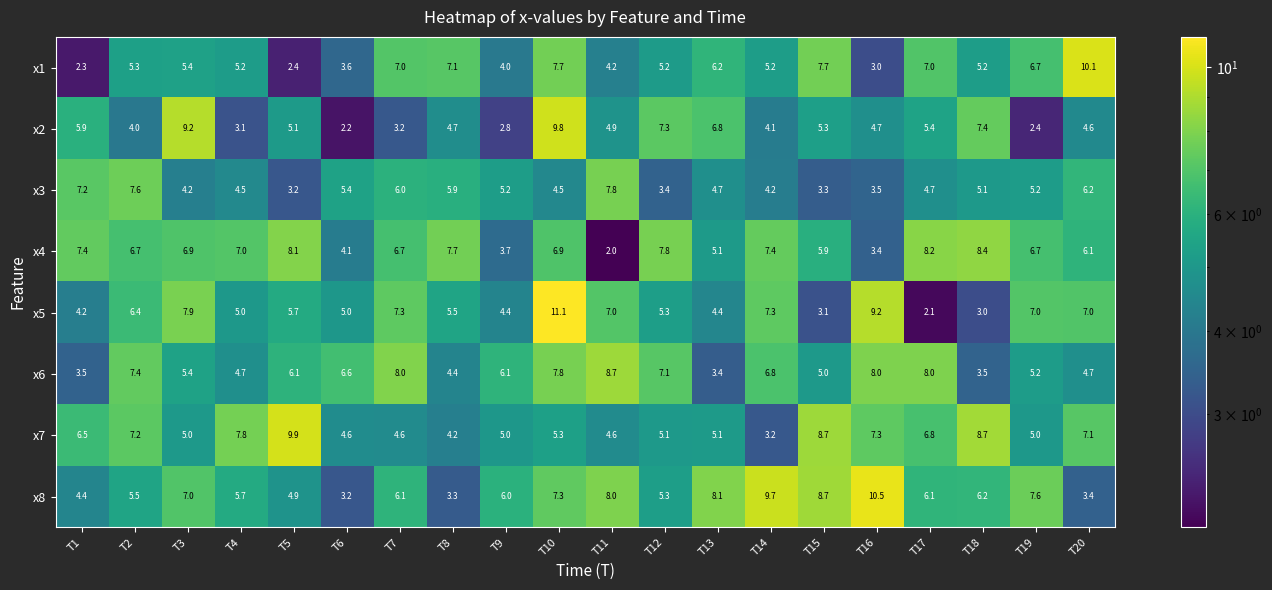

Which series has the widest spread of values?

x5